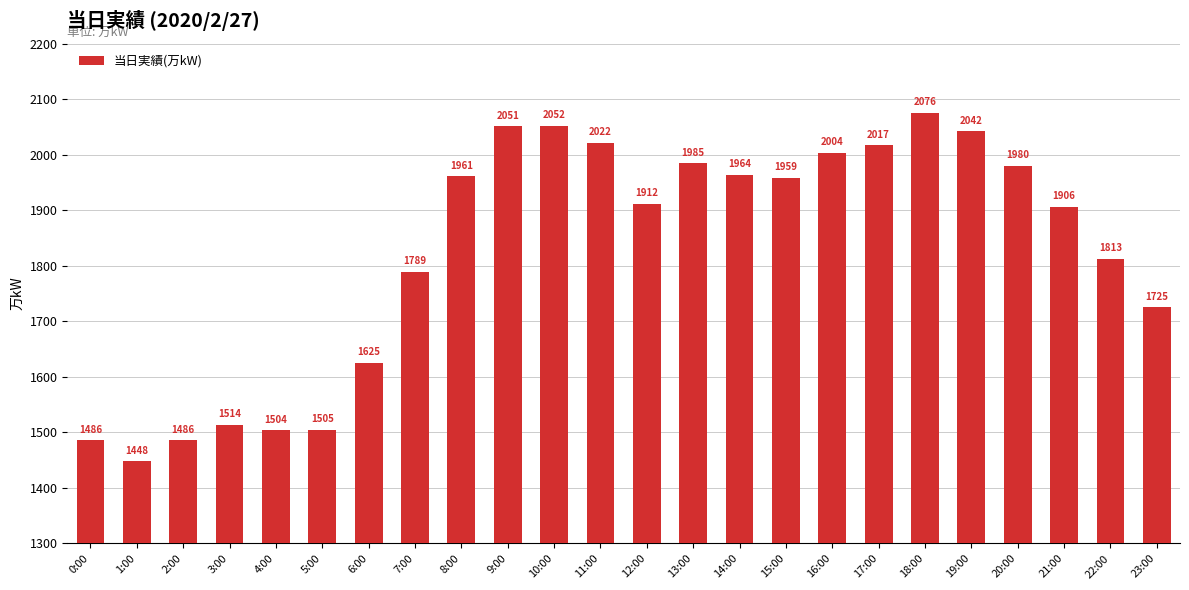

At which label is the value closest to 1762?

7:00